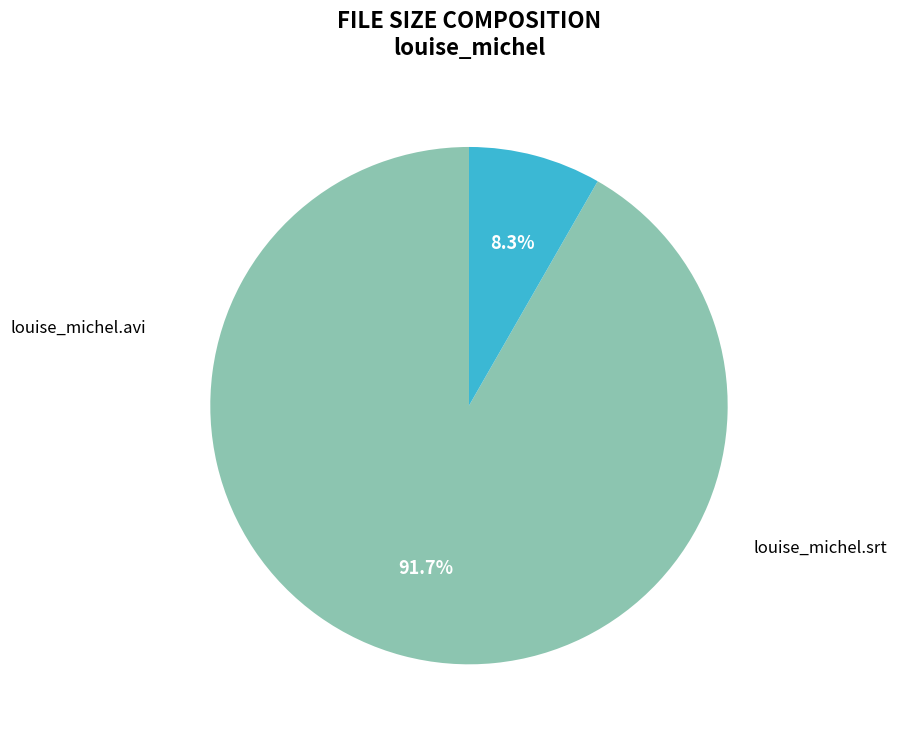

To the nearest percent, what is the average slice percentage?

50%